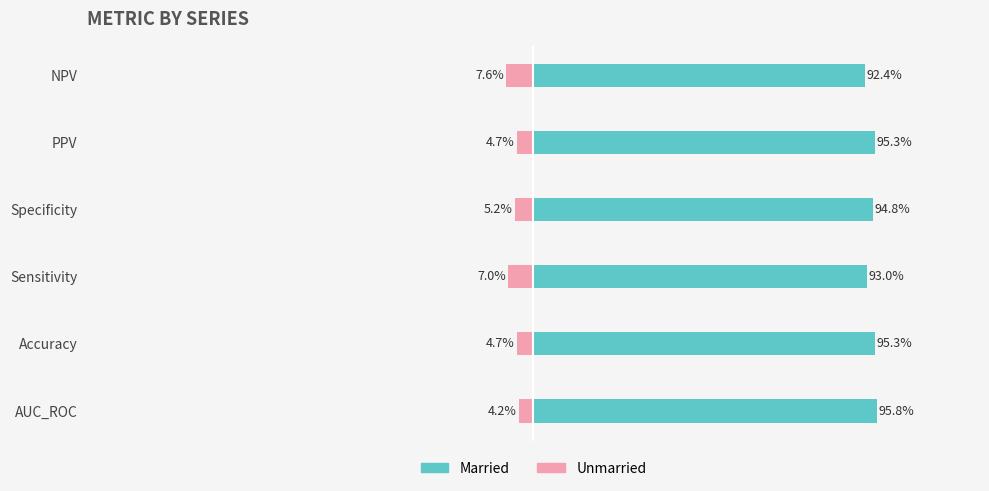

What is the difference between the maximum and minimum values in the Married series?

3.4